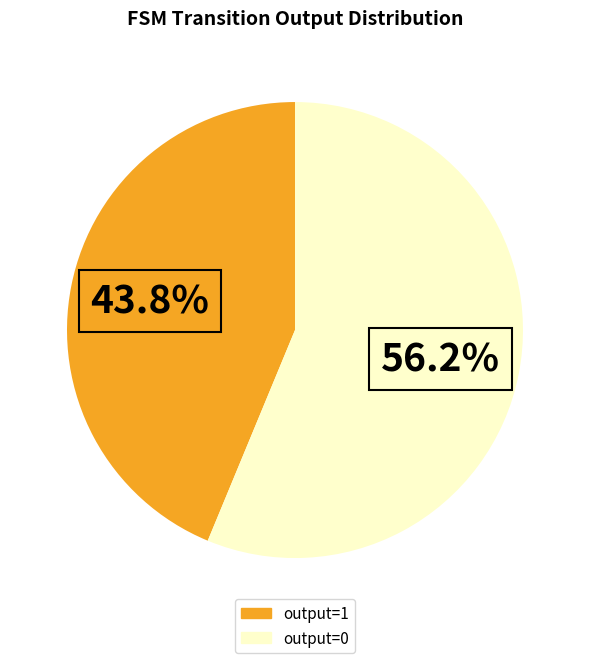

To the nearest percent, what is the average slice percentage?

50%